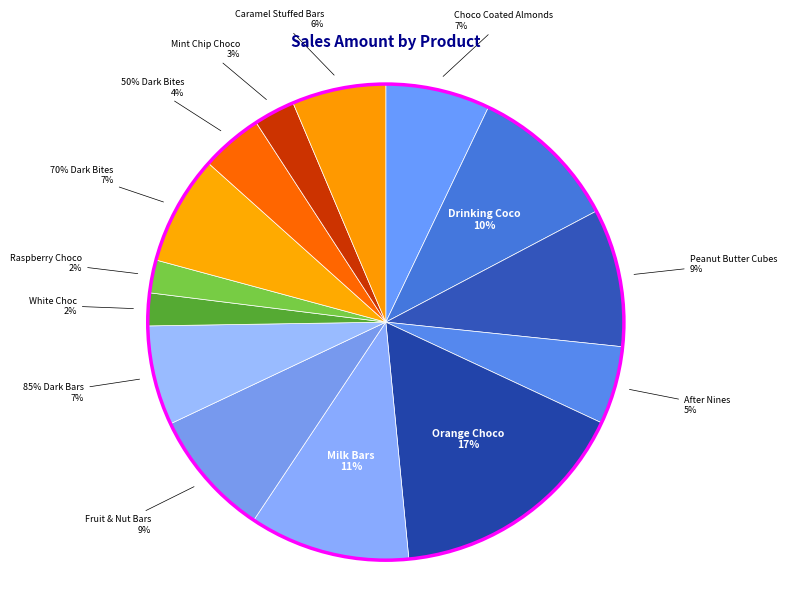

Is it true that Raspberry Choco is 1% of the pie?

False